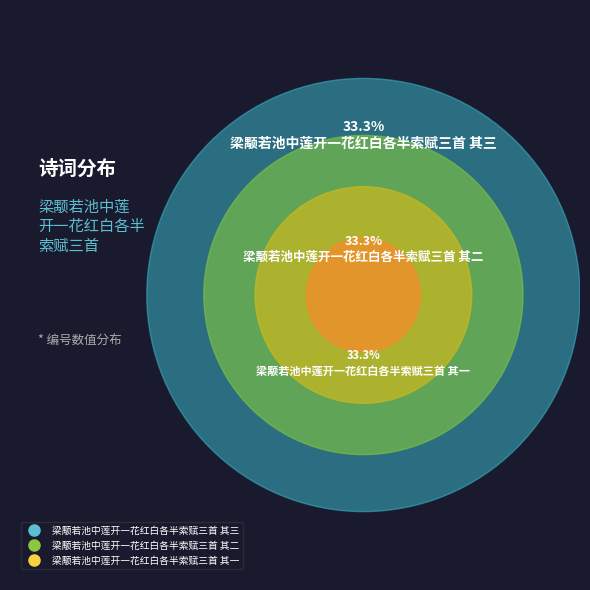

To the nearest percent, what percentage of the pie is 梁颙若池中莲开一花红白各半索赋三首 其一?

33%